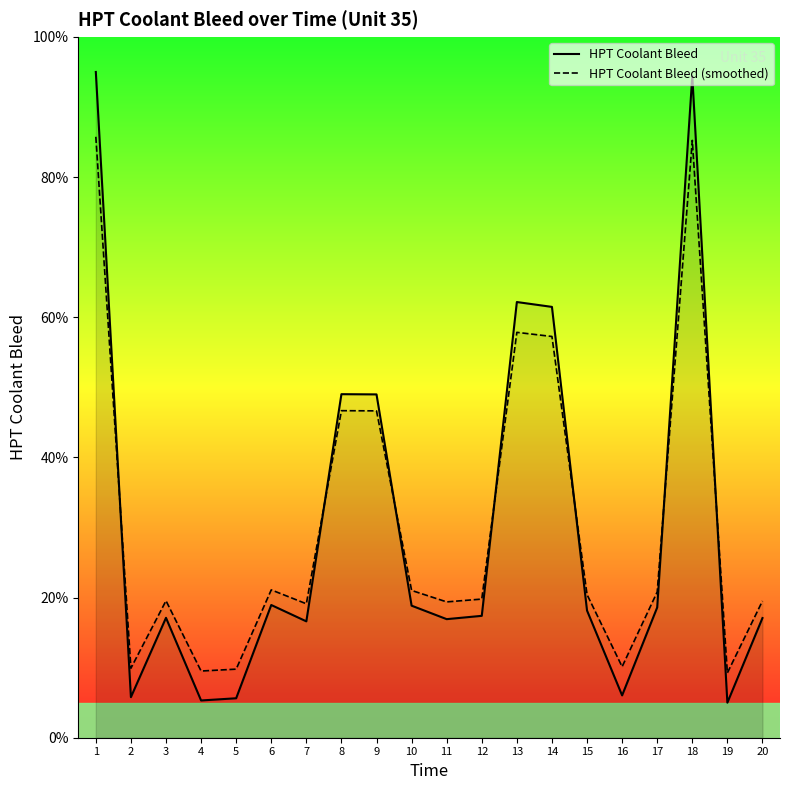

Which series ends up on top after the final intersection of HPT Coolant Bleed (smoothed) and HPT Coolant Bleed?

HPT Coolant Bleed (smoothed)